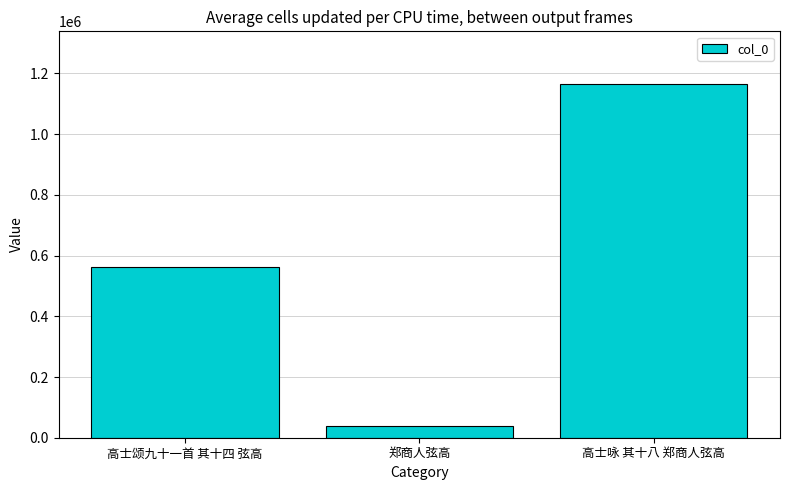

Rank the categories by value from highest to lowest.

高士咏 其十八 郑商人弦高, 高士颂九十一首 其十四 弦高, 郑商人弦高